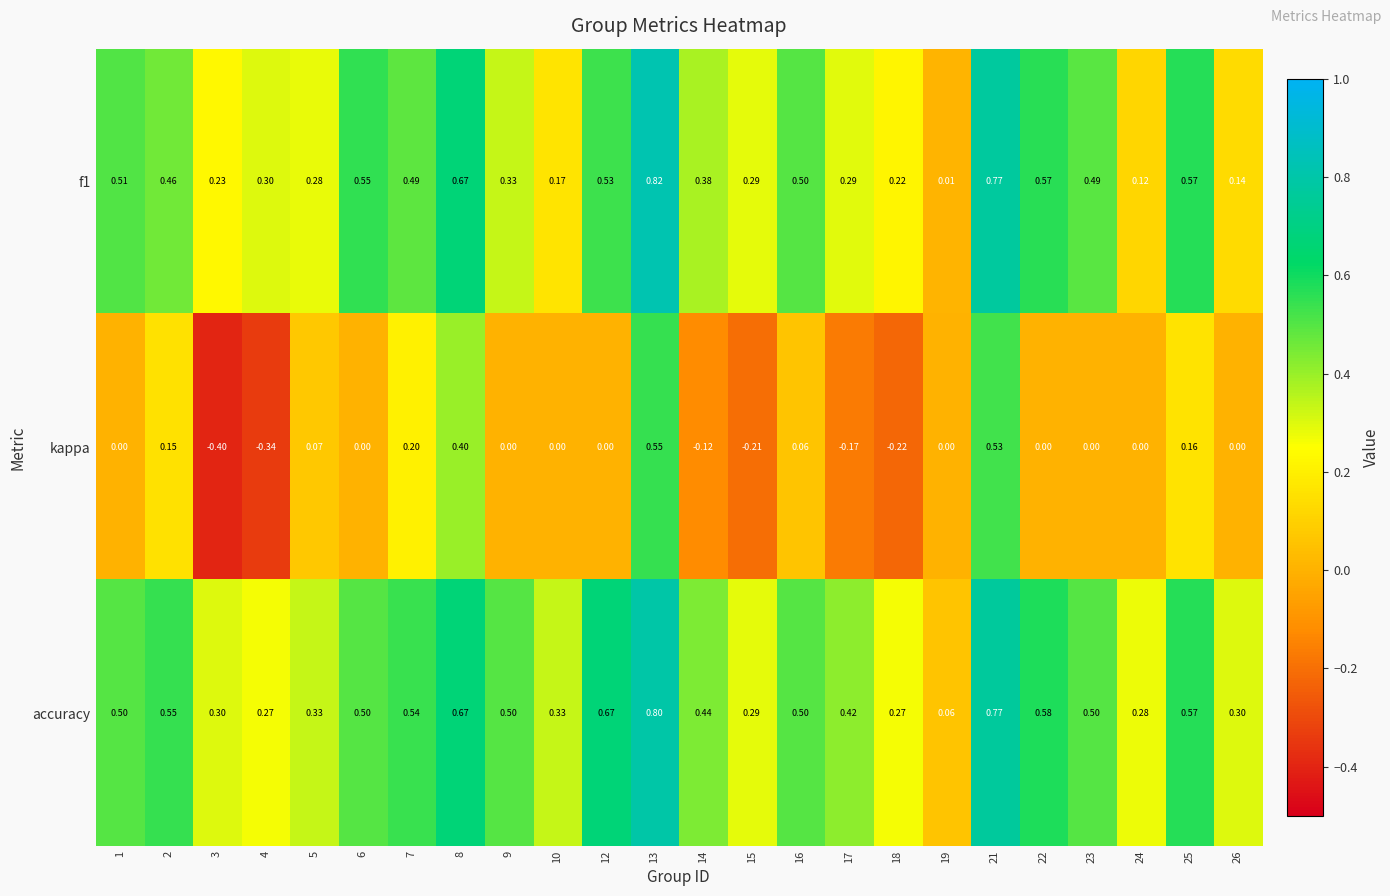

Is the value of f1 at 8 greater than the value of accuracy at 18?

Yes